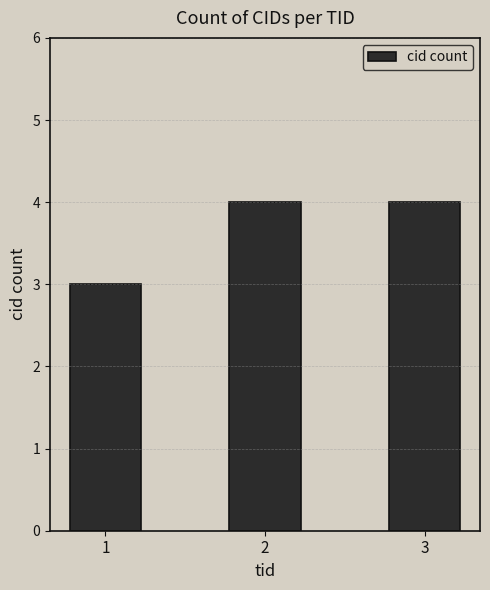

Count the values in the range 3 to 4.

3